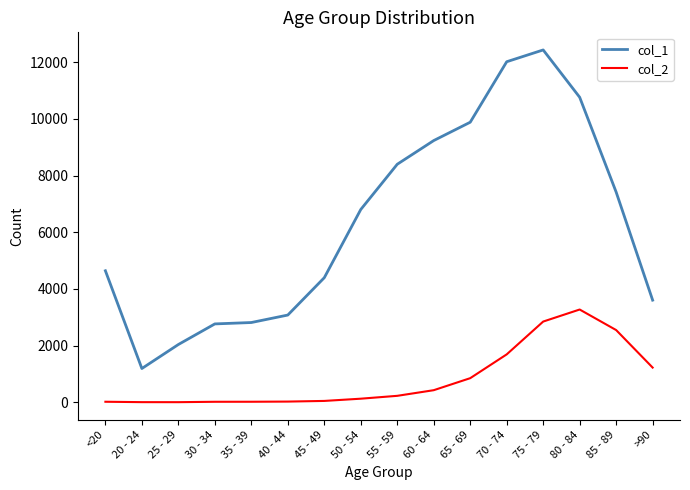

What are all the series names shown in the legend?

col_1, col_2